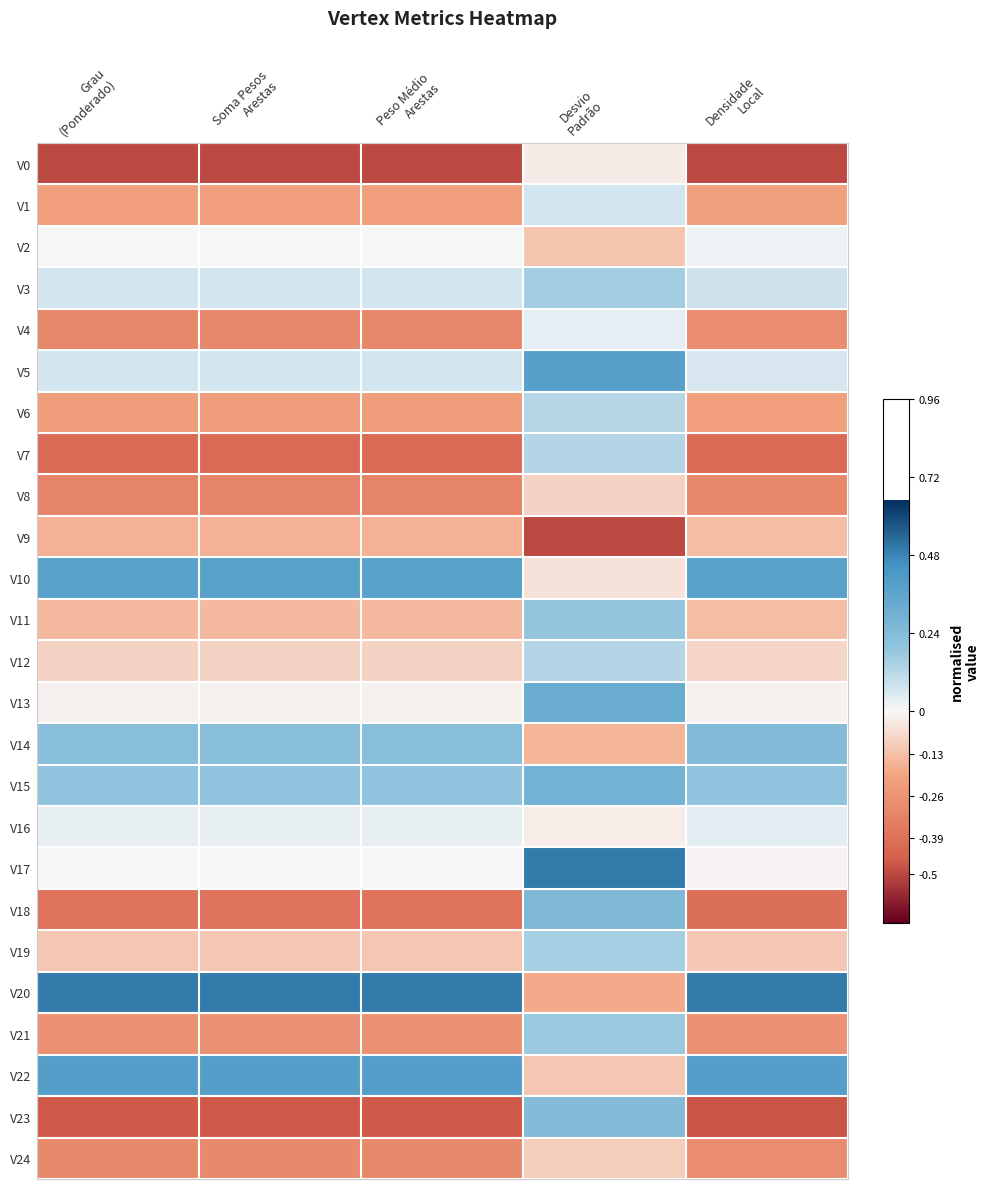

List the series in order of their peak value, highest first.

V20, V17, V22, V5, V10, V13, V15, V18, V14, V23, V11, V21, V3, V19, V7, V12, V6, V1, V16, V4, V2, V0, V8, V24, V9